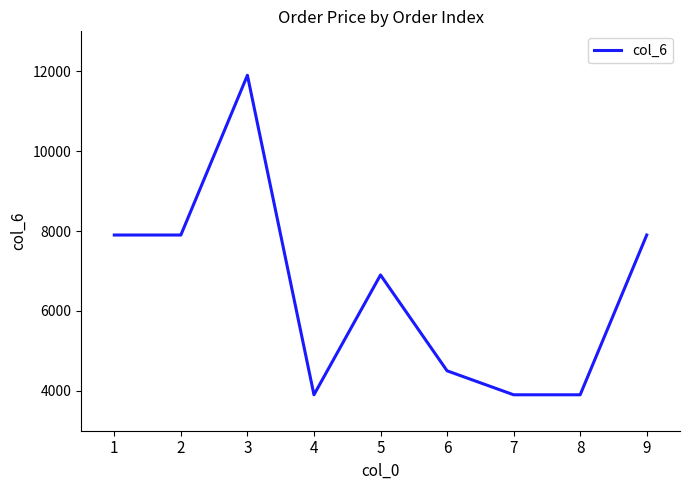

What is the maximum value shown in the chart?

11900